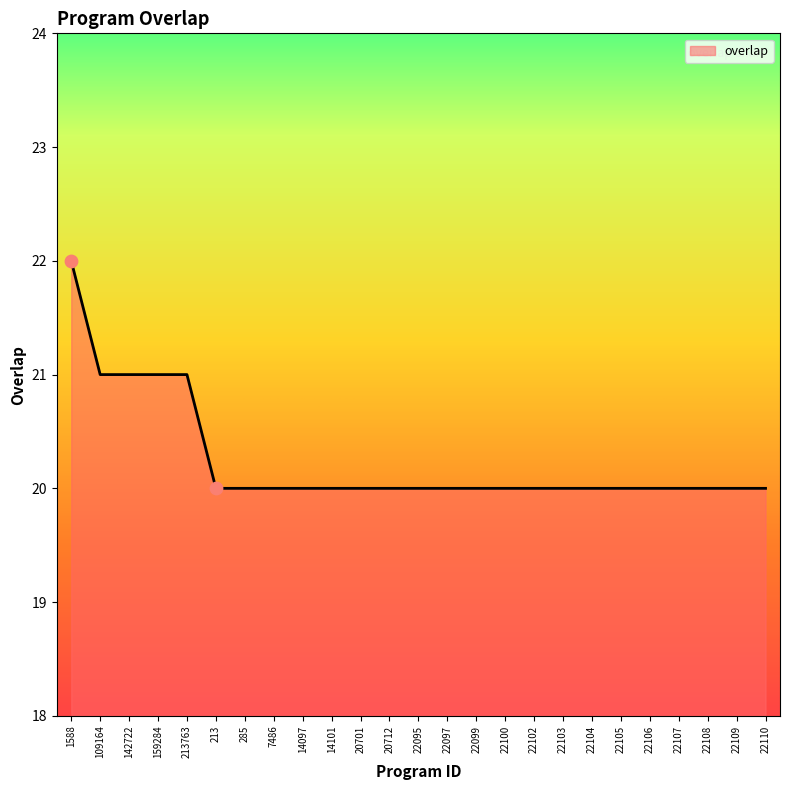

Approximately how many times larger is the value at 22104 compared to 22097?

1.0